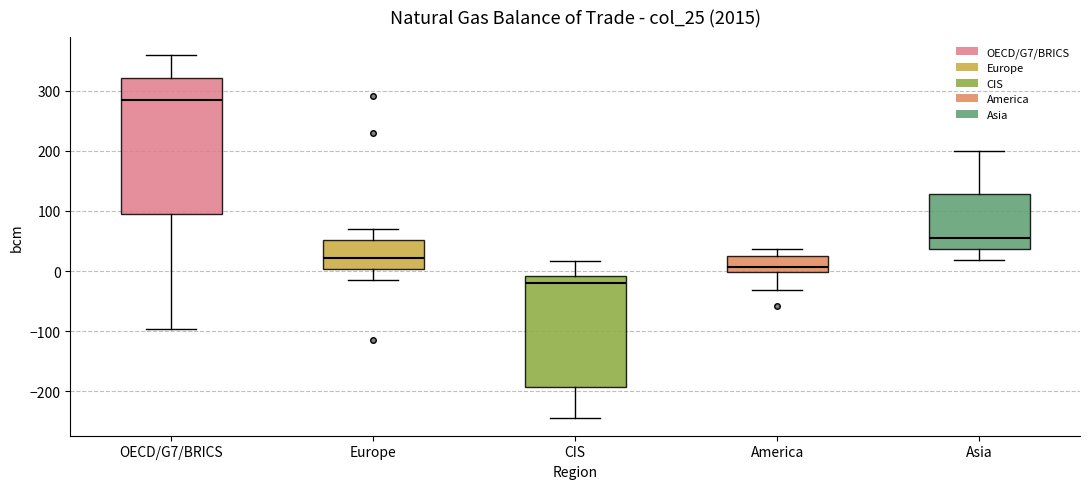

Reading left to right, read every box against the y-axis: the position of its median line, the range the box covers, and the ends of its whiskers. The values are not printed on the chart, so give them approximately, as read against the axis.

OECD/G7/BRICS: median 280, box 90 to 320, whiskers -100 to 360
Europe: median 20, box 0 to 50, whiskers -10 to 70
CIS: median -20, box -190 to -10, whiskers -240 to 20
America: median 10, box 0 to 20, whiskers -30 to 40
Asia: median 50, box 40 to 130, whiskers 20 to 200